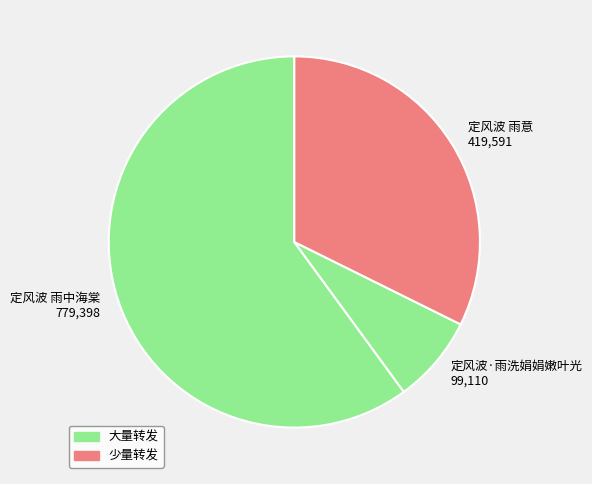

The 定风波 雨意 slice represents 47% of the pie. True or false?

False